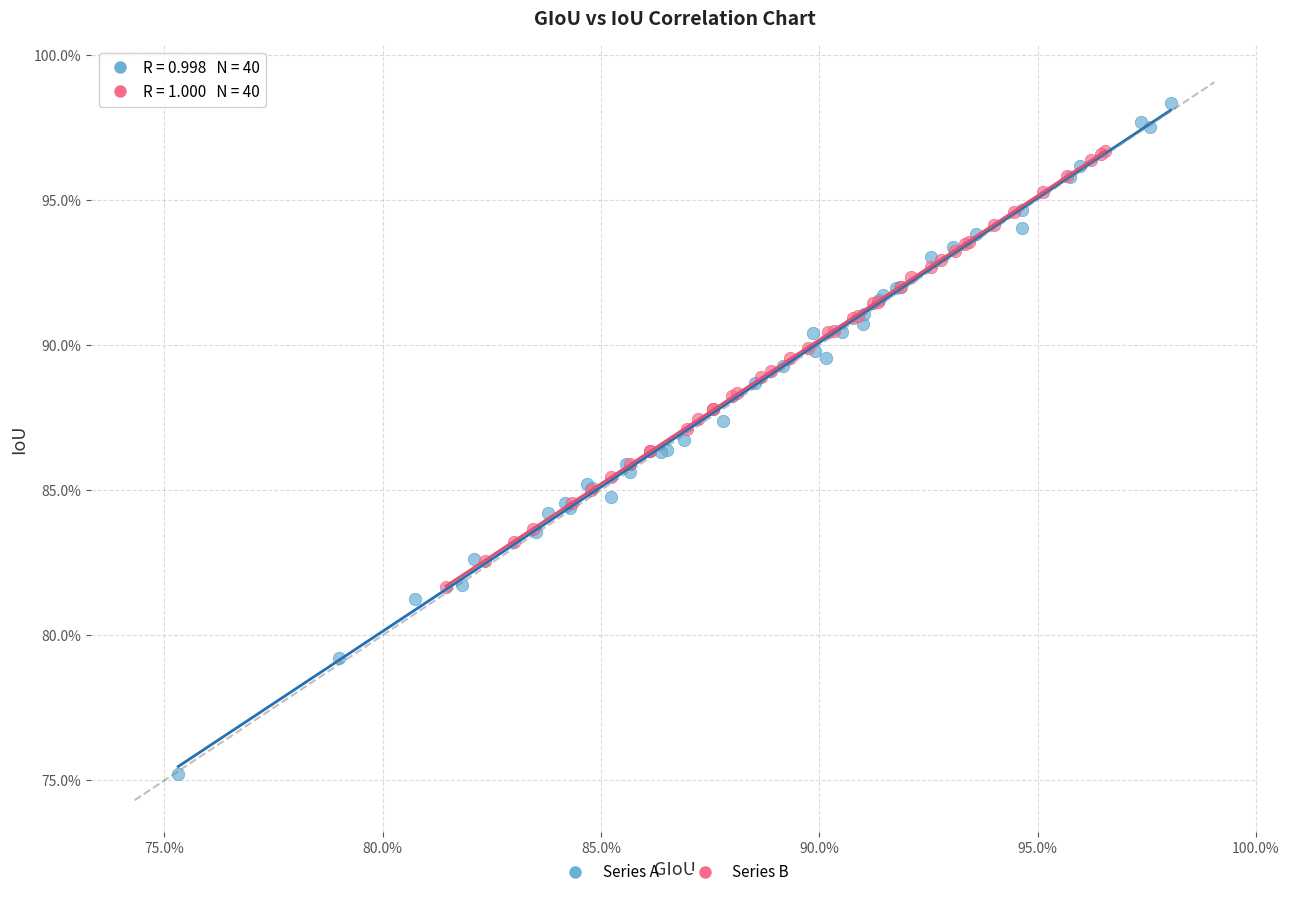

Which series reaches the maximum Y coordinate?

Series A